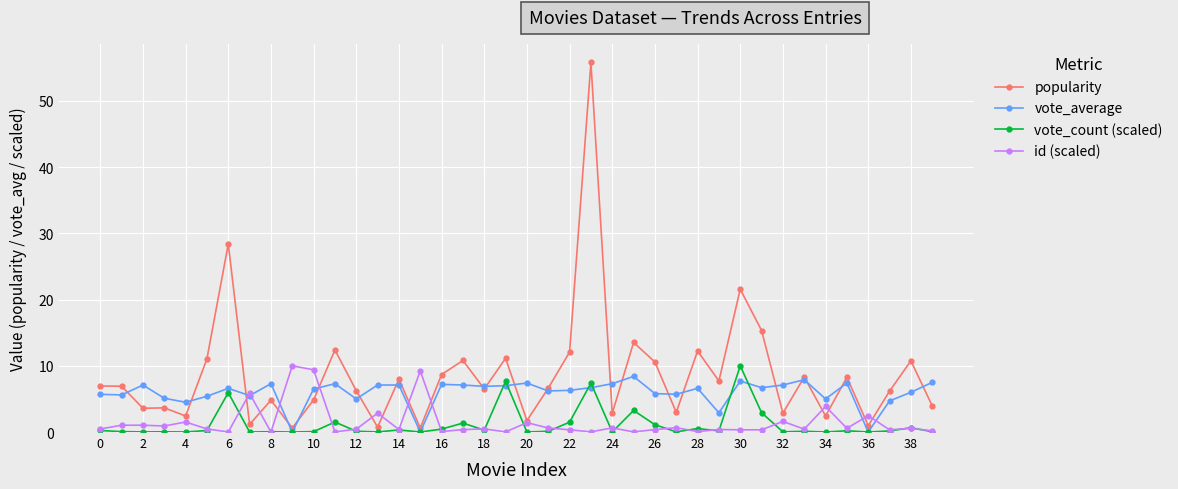

True or false: vote_count (scaled) has more than 2 points higher than both neighbors.

True